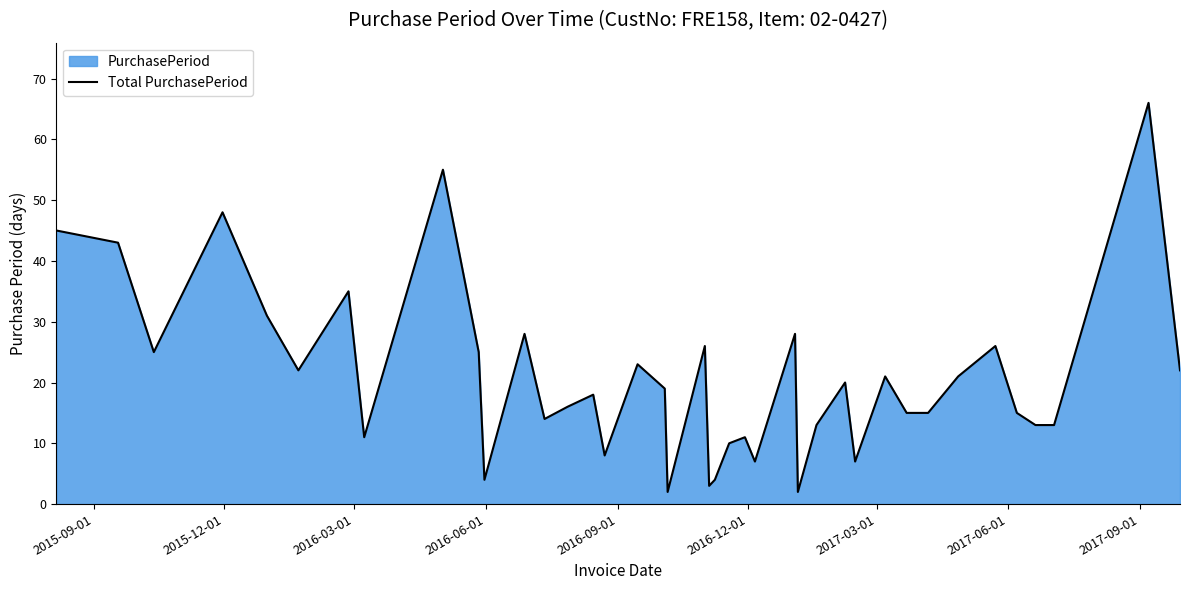

What is the greatest value displayed?

66